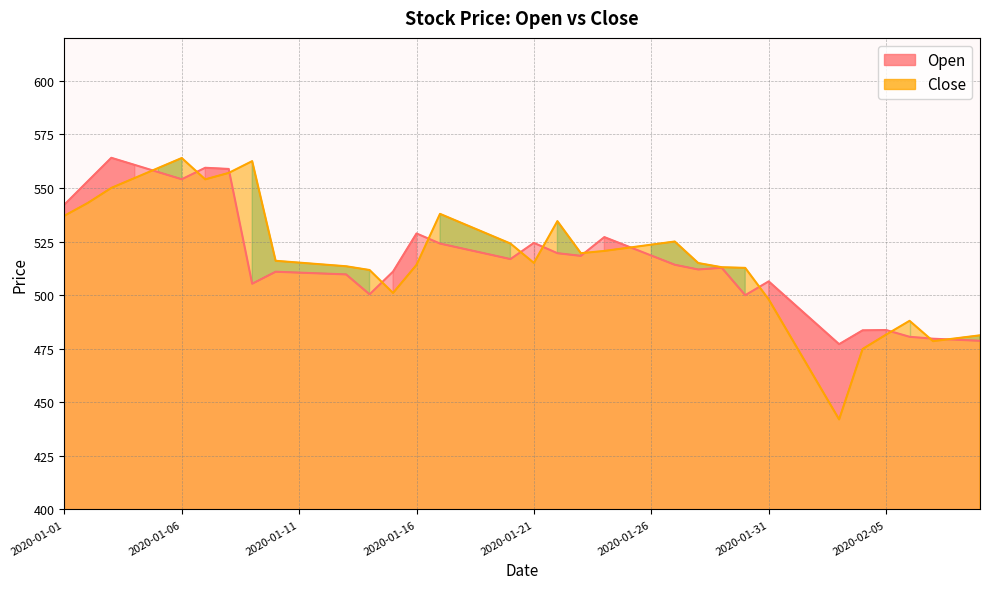

Which series changed the most between 2020-01-03 and 2020-01-11?

Open